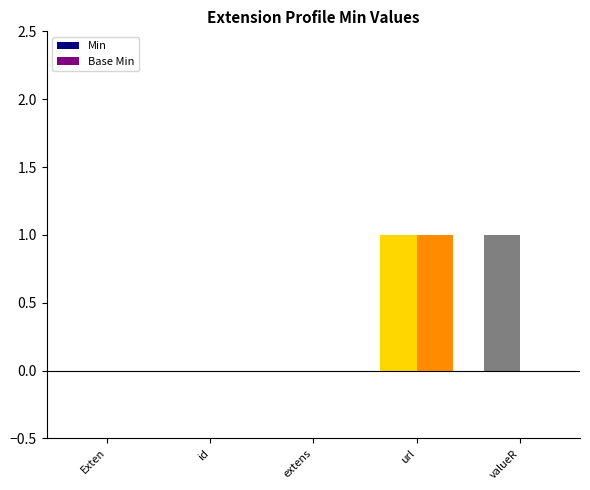

True or false: Base Min has a value of 0 at Exten.

True